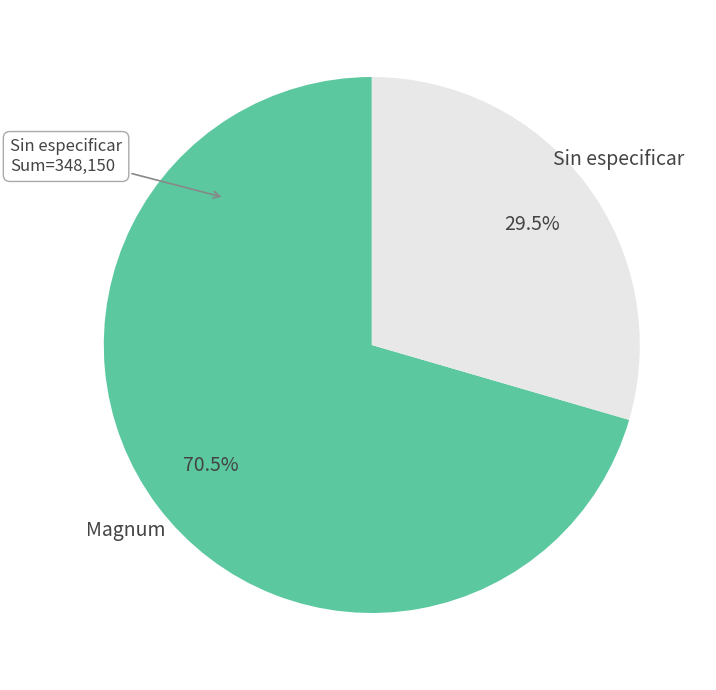

Is there a majority slice in this chart?

Yes